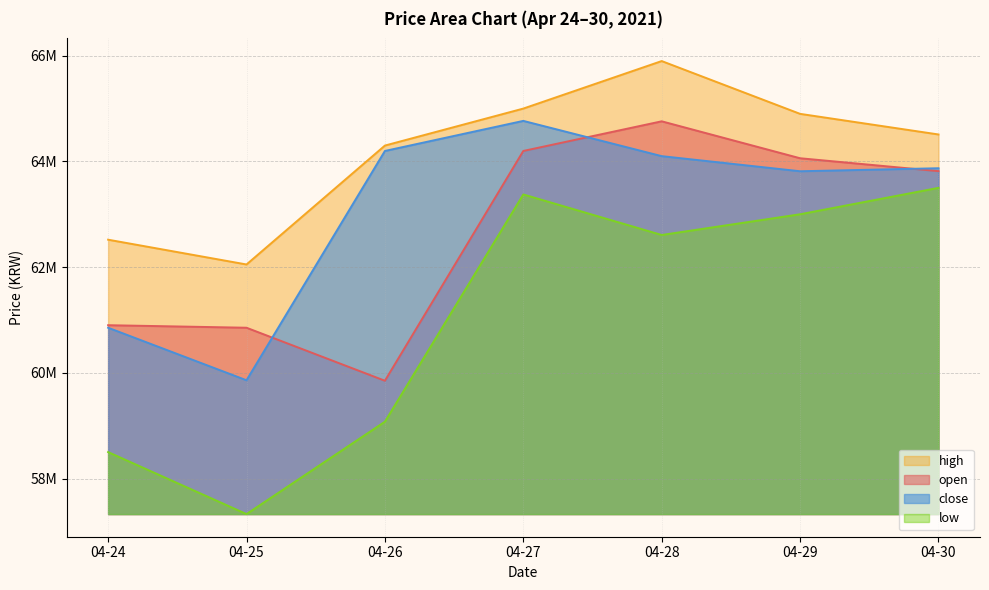

What is the minimum value shown in the chart?

57327000